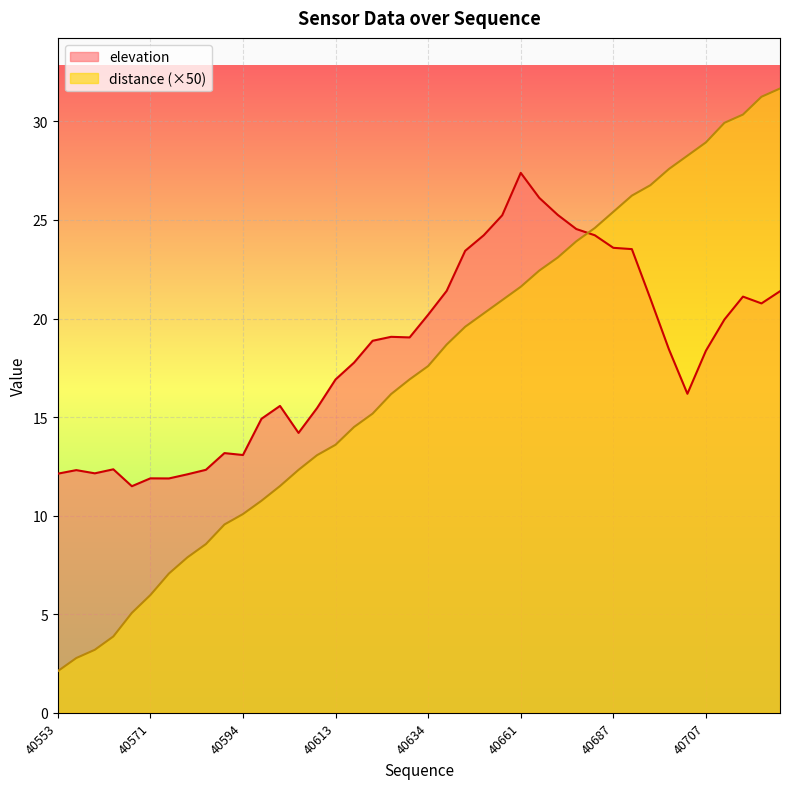

How many values in the distance series exceed 17?

20